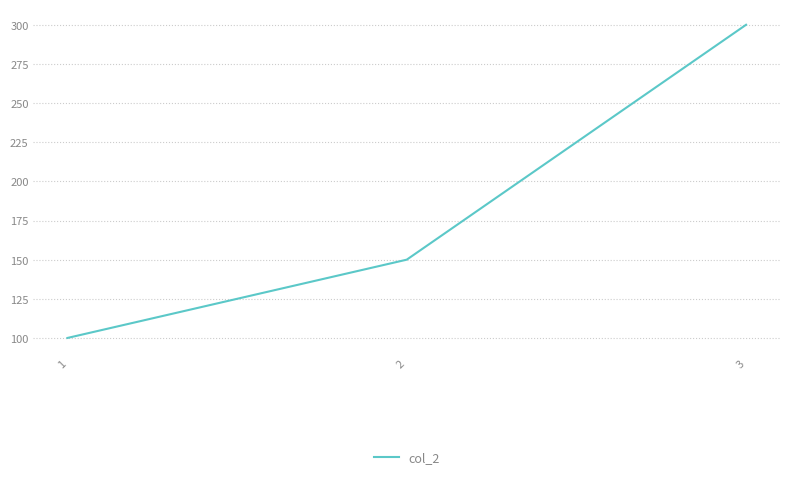

Rank the categories by value from lowest to highest.

1, 2, 3